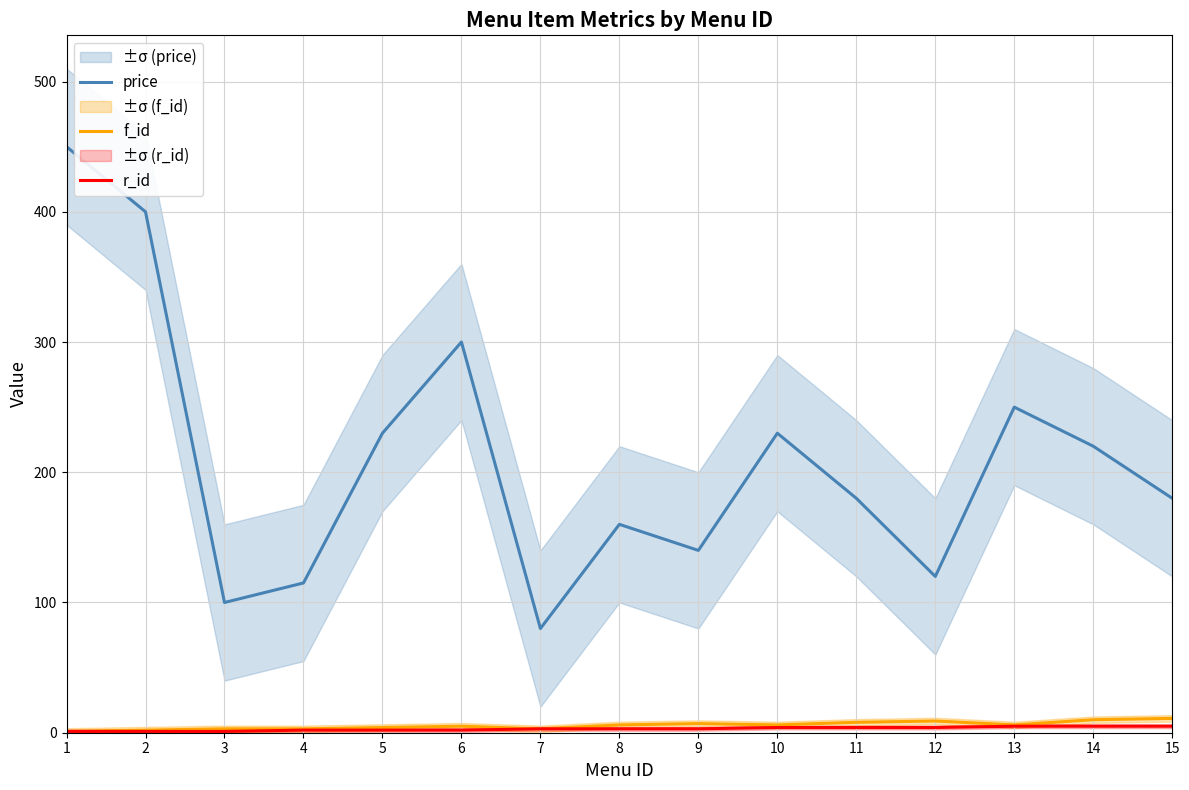

What is the difference between the price values at 12 and 6?

180